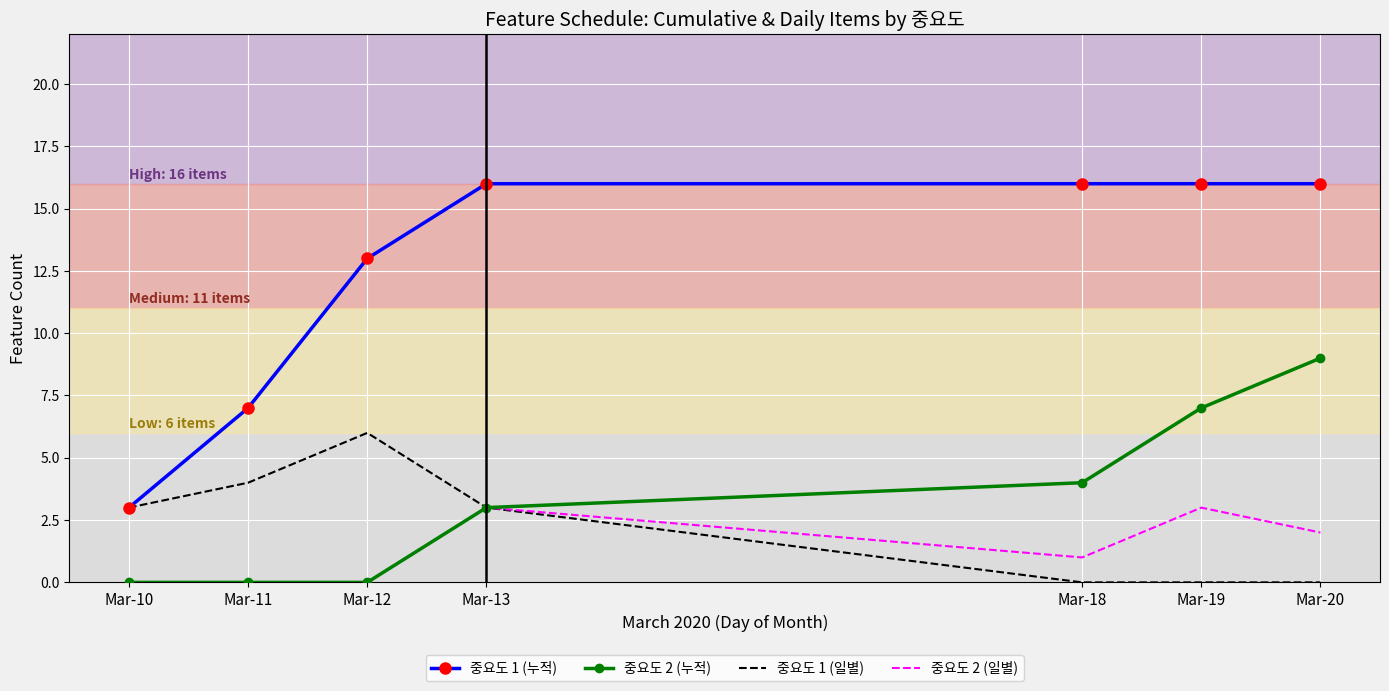

Rank the series by their maximum value, from lowest to highest.

중요도 2 (일별), 중요도 1 (일별), 중요도 2 (누적), 중요도 1 (누적)